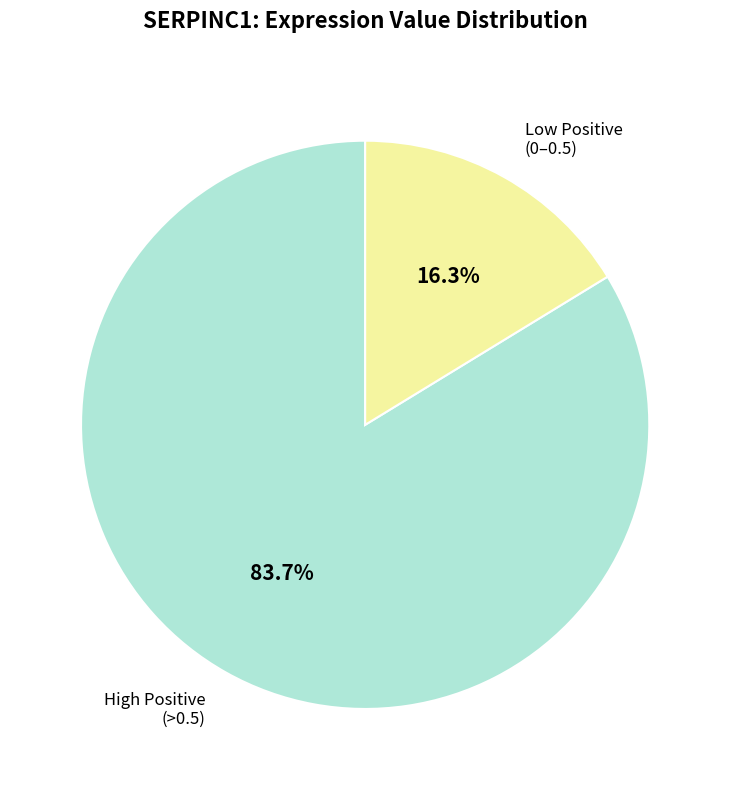

What is the smallest slice in the pie chart?

Low Positive (0–0.5)